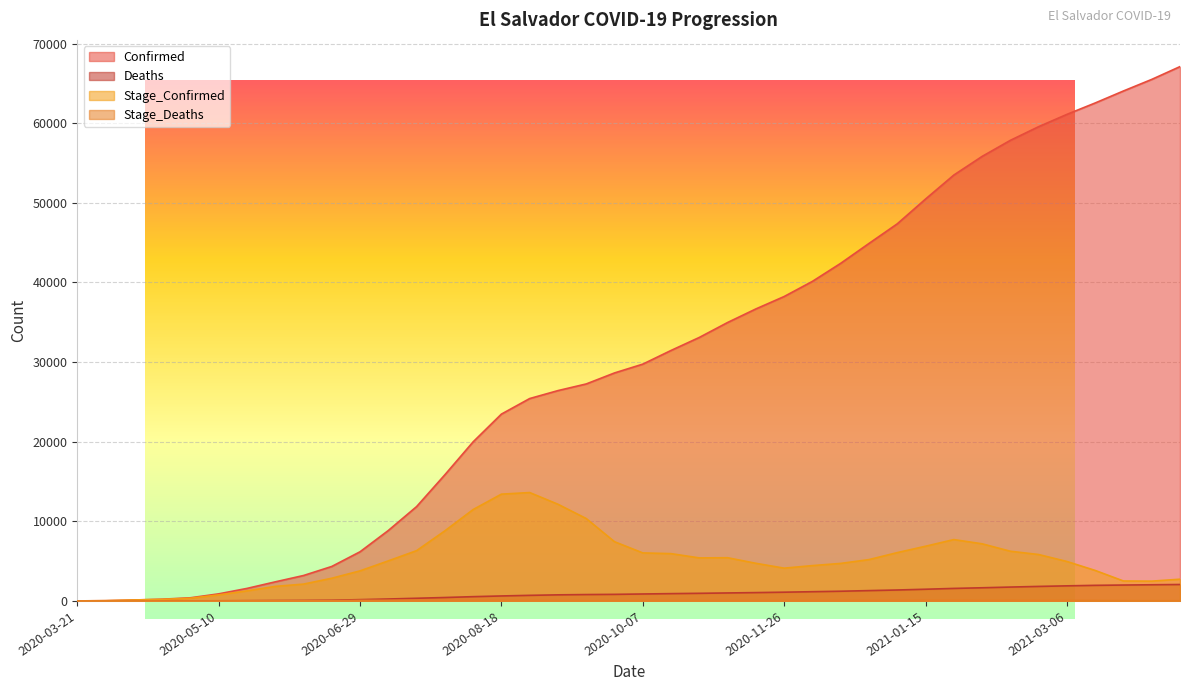

Which series changed the most between 2020-08-18 and 2020-09-27?

Stage_Confirmed